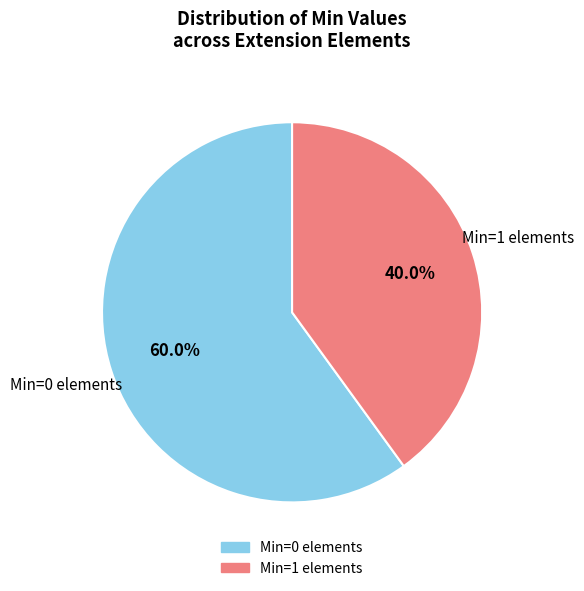

Does any single category account for the majority?

Yes